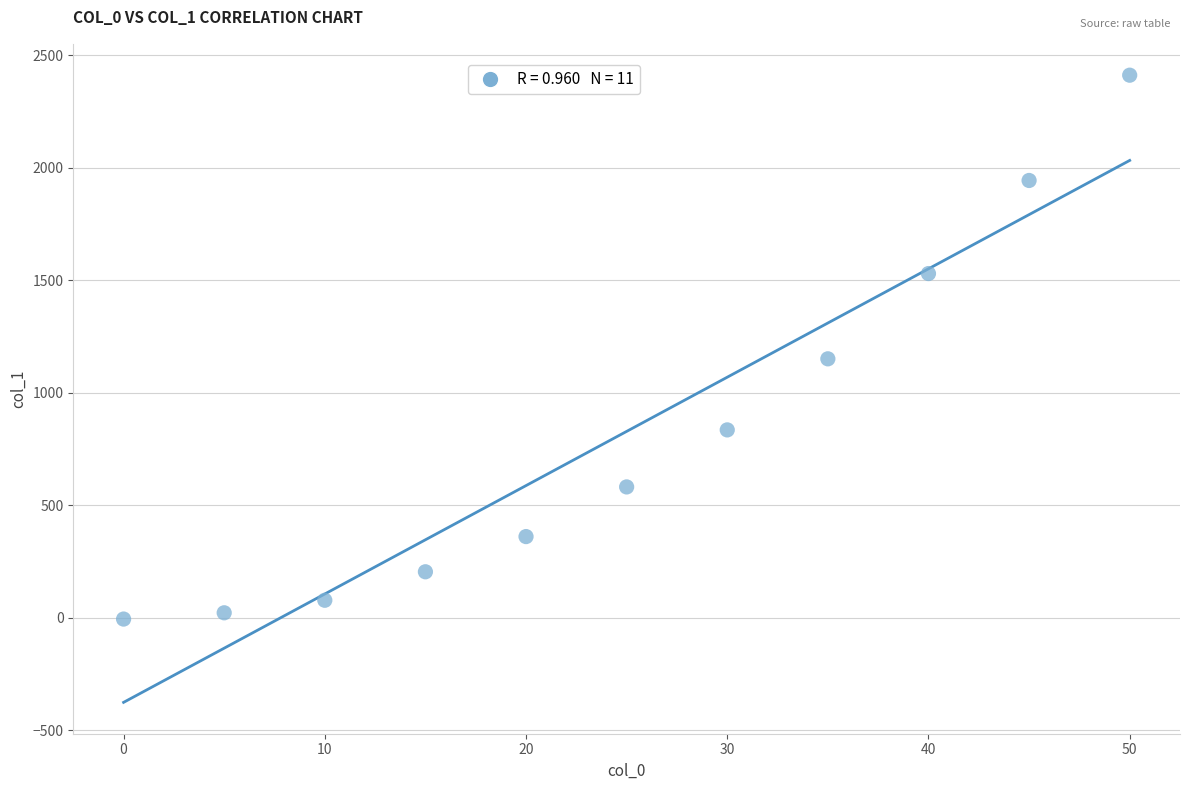

What Y value in the scatter plot is closest to 1202?

1150.0